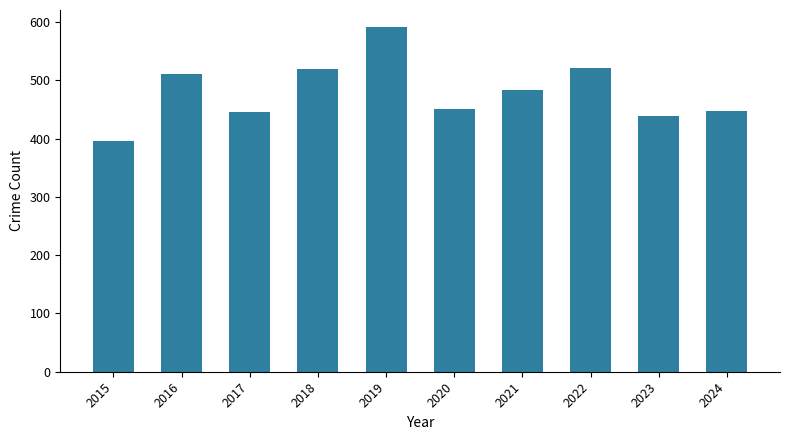

Are the bars horizontal?

No